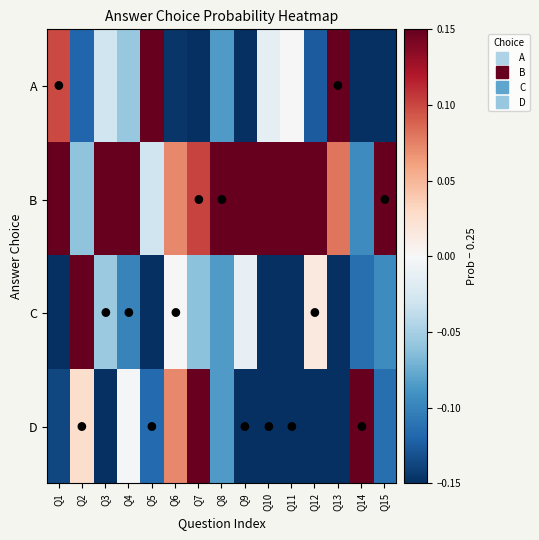

Reading left to right, list all the values displayed in this chart.

A: Q1=0.1	Q2=-0.1	Q3=-0.0	Q4=-0.1	Q5=0.3	Q6=-0.1	Q7=-0.2	Q8=-0.1	Q9=-0.2	Q10=-0.0	Q11=-0.0	Q12=-0.1	Q13=0.2	Q14=-0.2	Q15=-0.2
B: Q1=0.2	Q2=-0.1	Q3=0.3	Q4=0.2	Q5=-0.0	Q6=0.1	Q7=0.1	Q8=0.3	Q9=0.5	Q10=0.3	Q11=0.3	Q12=0.3	Q13=0.1	Q14=-0.1	Q15=0.4
C: Q1=-0.2	Q2=0.2	Q3=-0.1	Q4=-0.1	Q5=-0.2	Q6=0.0	Q7=-0.1	Q8=-0.1	Q9=-0.0	Q10=-0.2	Q11=-0.2	Q12=0.0	Q13=-0.2	Q14=-0.1	Q15=-0.1
D: Q1=-0.1	Q2=0.0	Q3=-0.2	Q4=-0.0	Q5=-0.1	Q6=0.1	Q7=0.1	Q8=-0.1	Q9=-0.2	Q10=-0.2	Q11=-0.2	Q12=-0.2	Q13=-0.2	Q14=0.4	Q15=-0.1